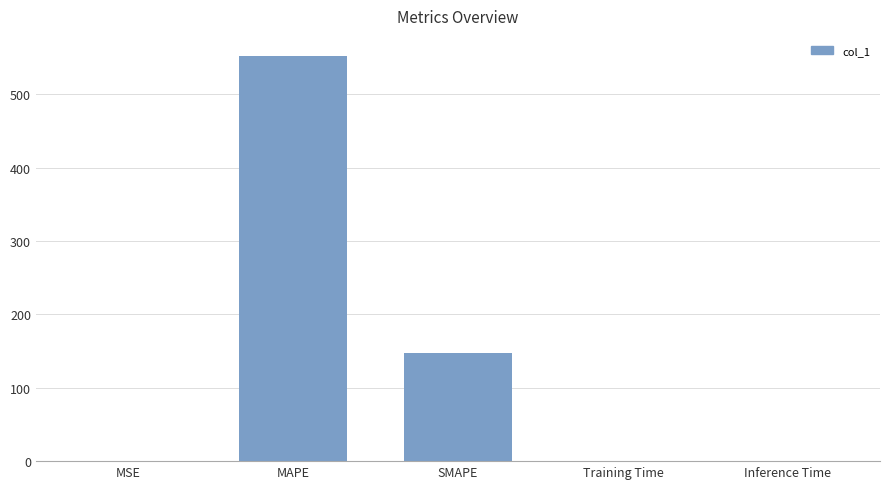

At which category does the chart reach its peak across all series?

MAPE